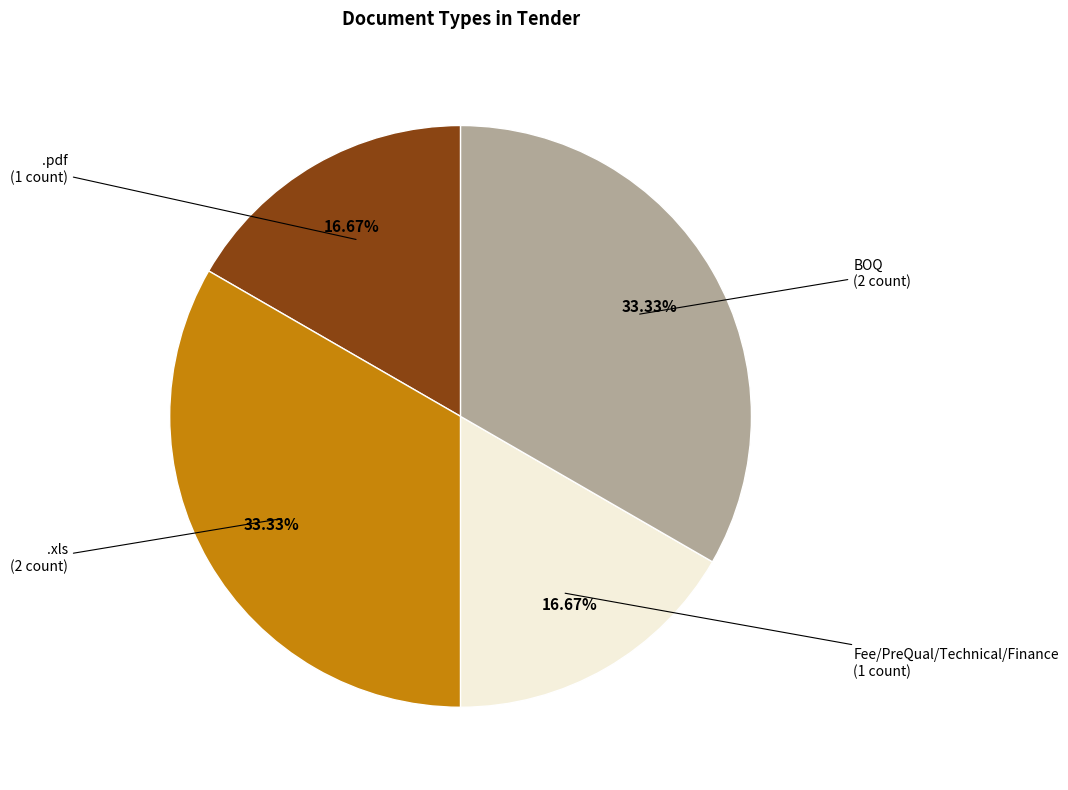

Is the sum of BOQ and .xls greater than half?

Yes